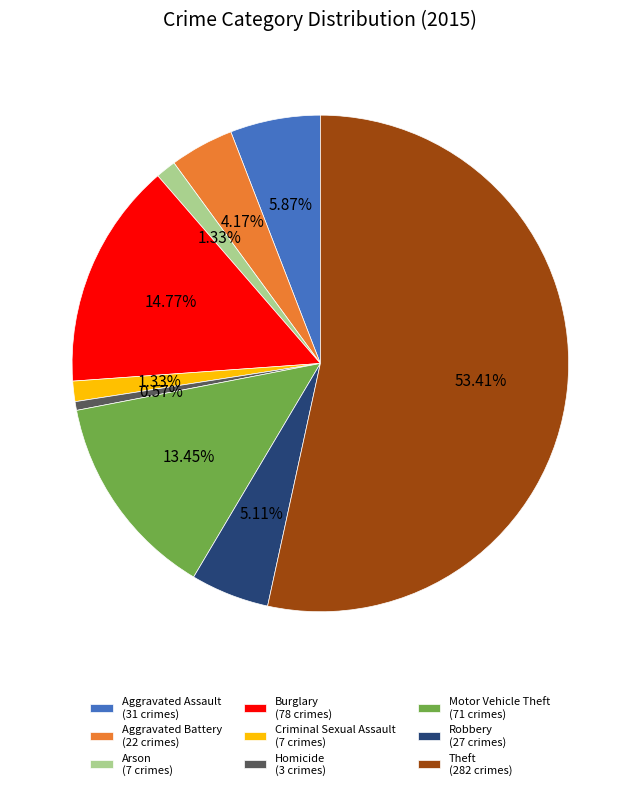

Does Homicide (3 crimes) account for over 50% of the chart?

No